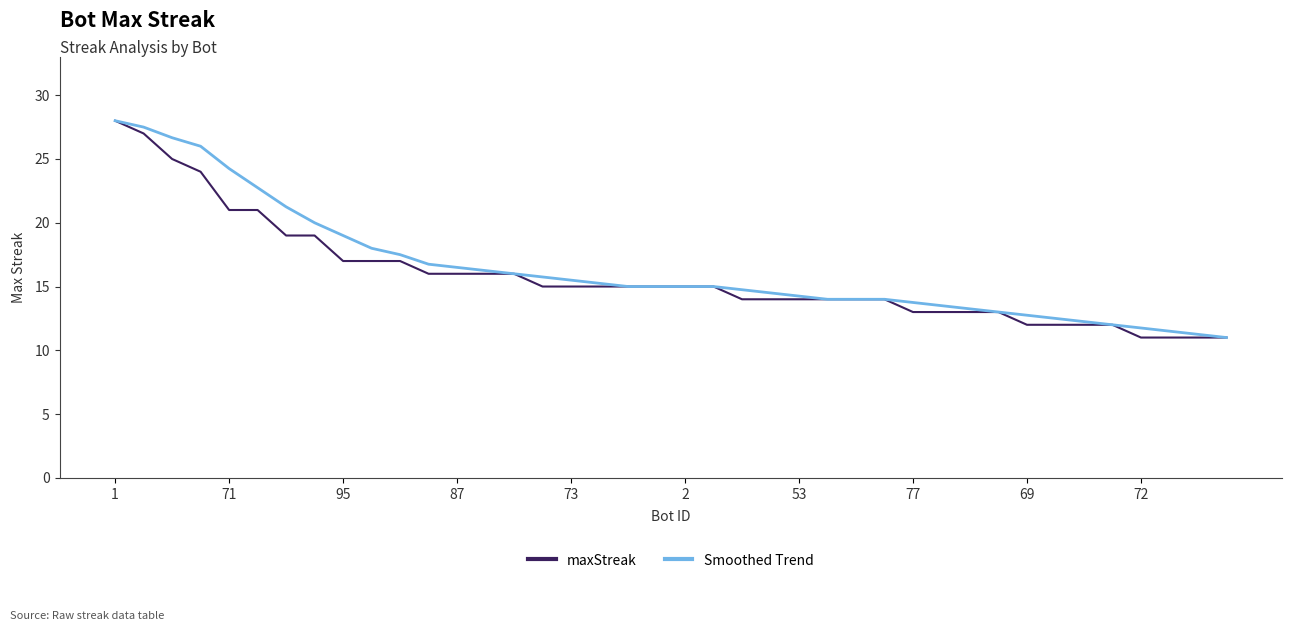

What is the average value of the maxStreak series?

15.8